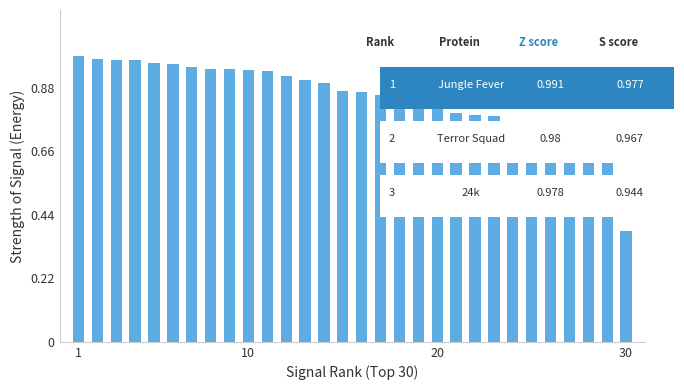

What is the difference between the second highest and minimum values?

0.6